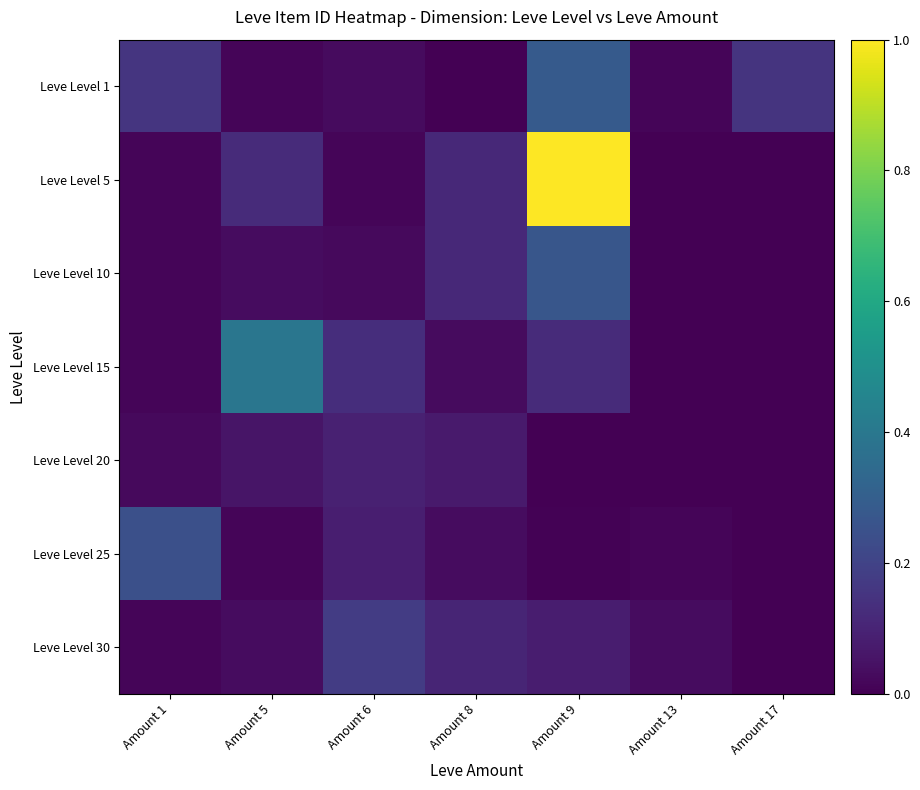

List the series in order of their peak value, highest first.

Leve Level 5, Leve Level 15, Leve Level 1, Leve Level 10, Leve Level 25, Leve Level 30, Leve Level 20